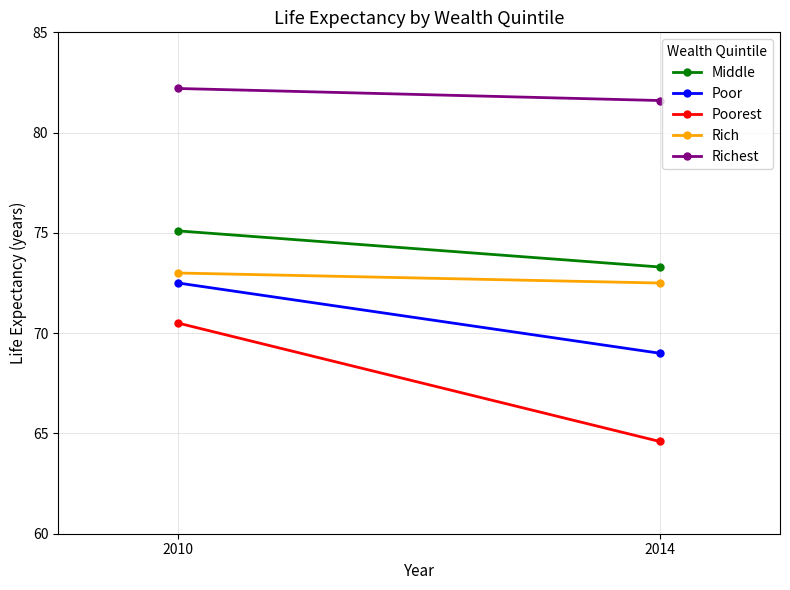

Is the value of Poor at 2010 greater than the value of Rich at 2010?

No